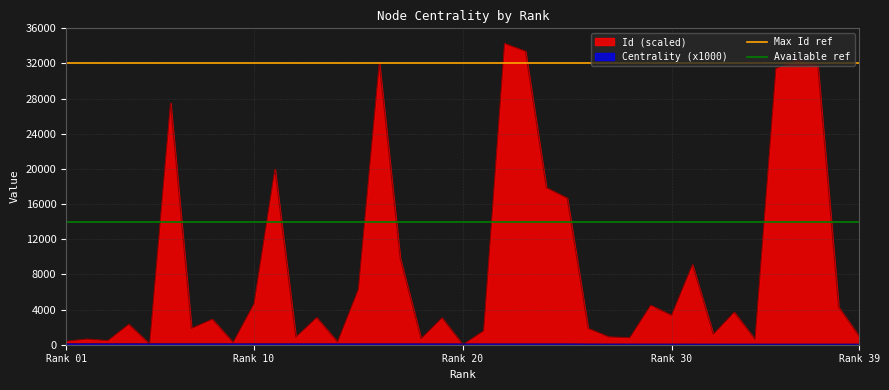

What is the average value of the Max Id ref series?

32000